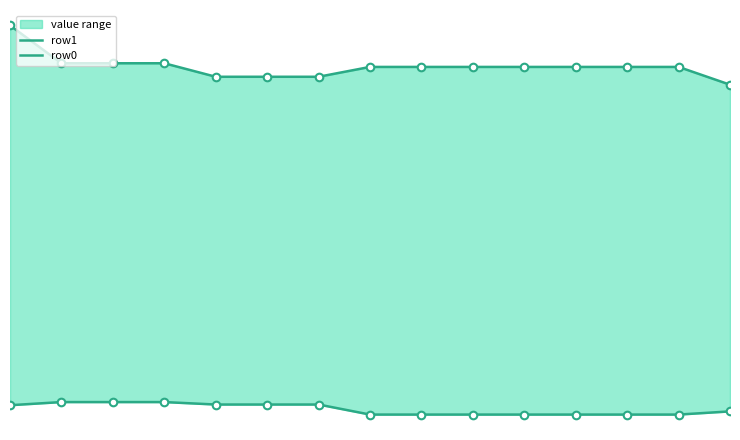

Which series has the widest spread of Y values?

row1